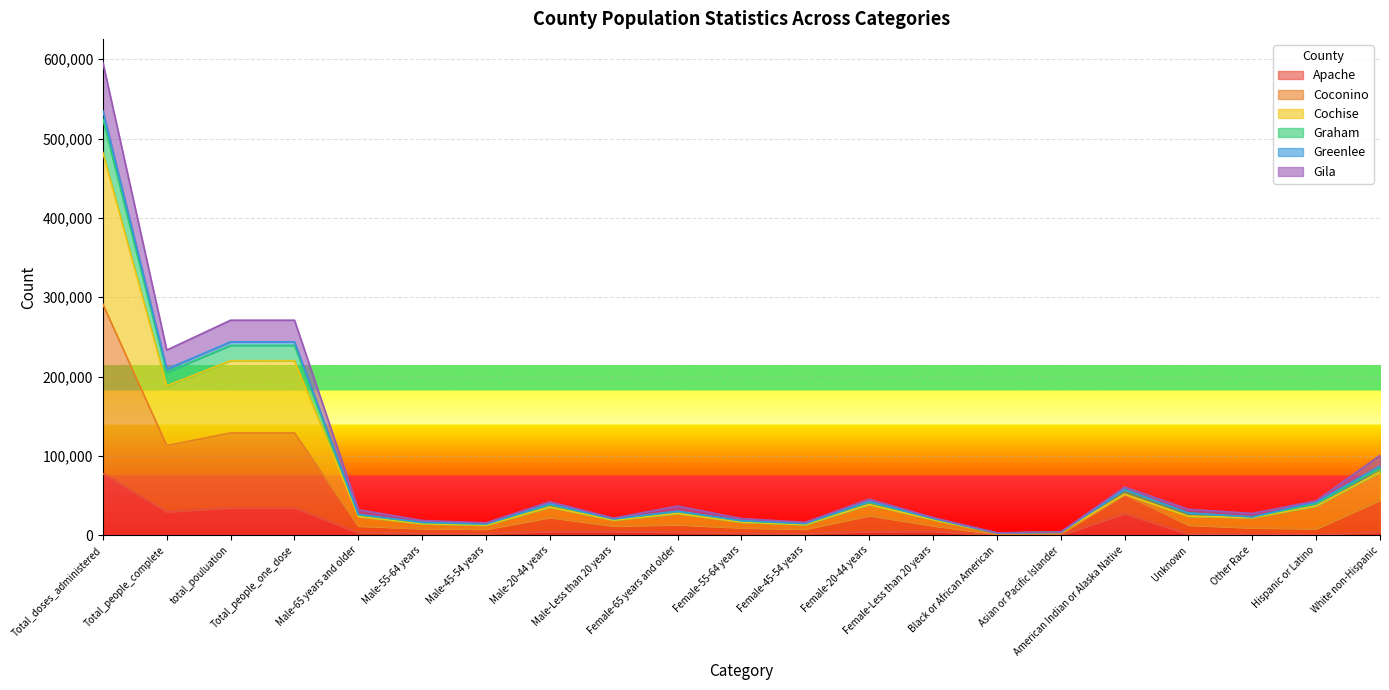

What is the maximum value for Apache?

77582